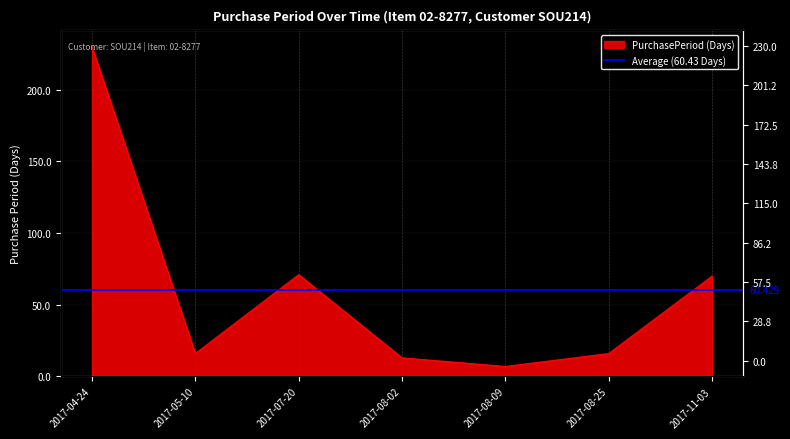

Where is the first local maximum?

2017-07-20